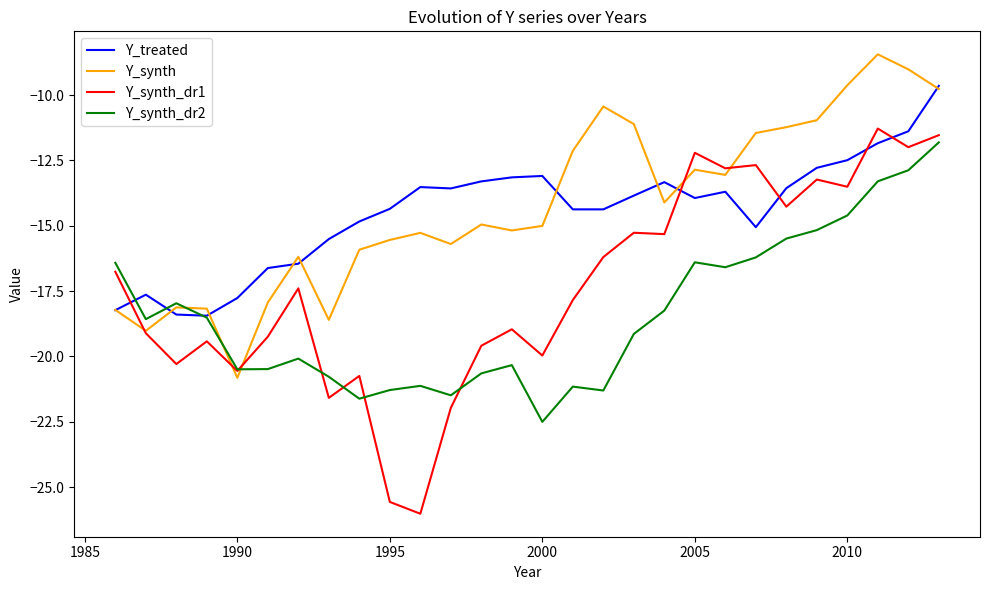

True or false: Y_synth_dr1 and Y_synth intersect in this chart.

True